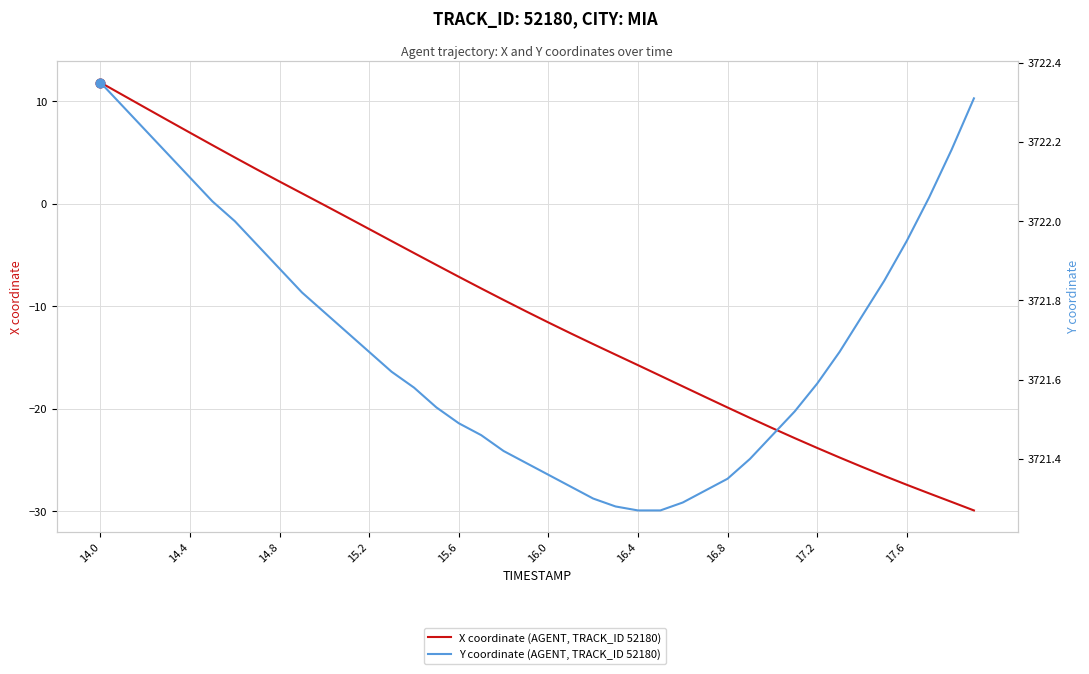

Which series has the widest spread of Y values?

X coordinate (AGENT, TRACK_ID 52180)